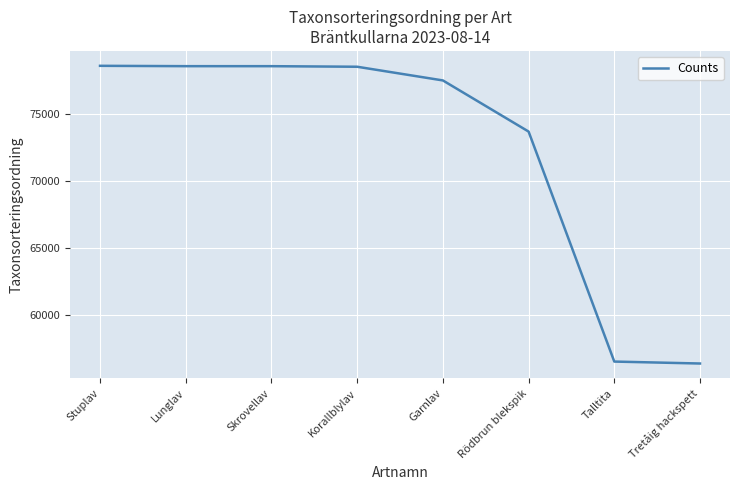

At which label is the value closest to 67501?

Rödbrun blekspik